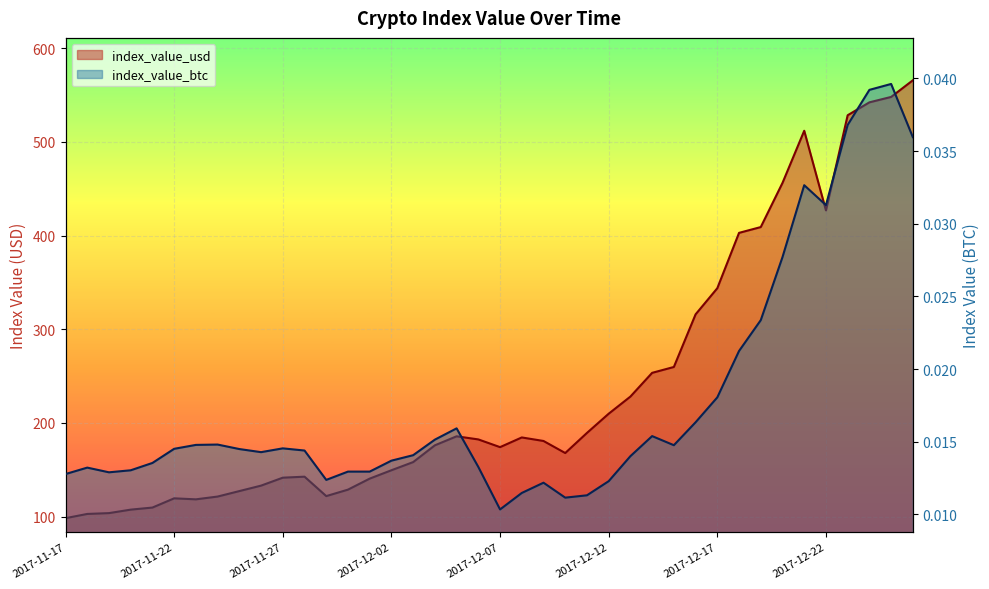

What is the highest value of the index_value_usd series?

565.8